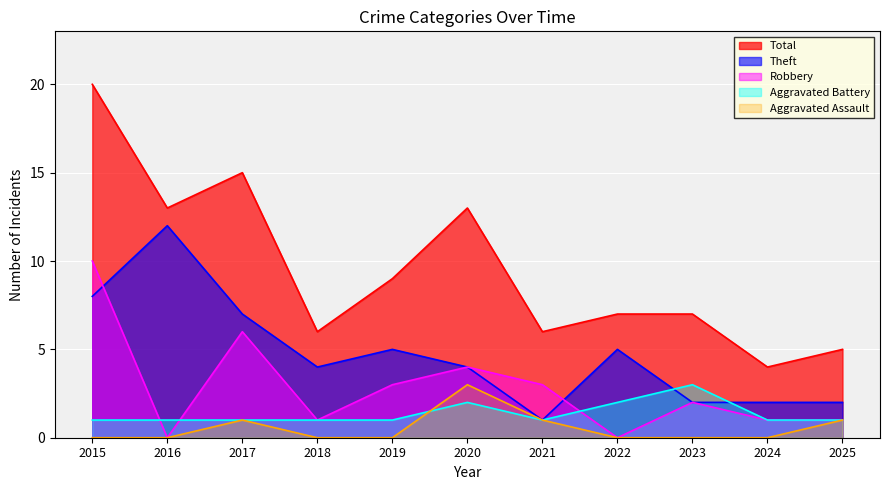

What is the sum of the Total values at 2023 and 2021?

13